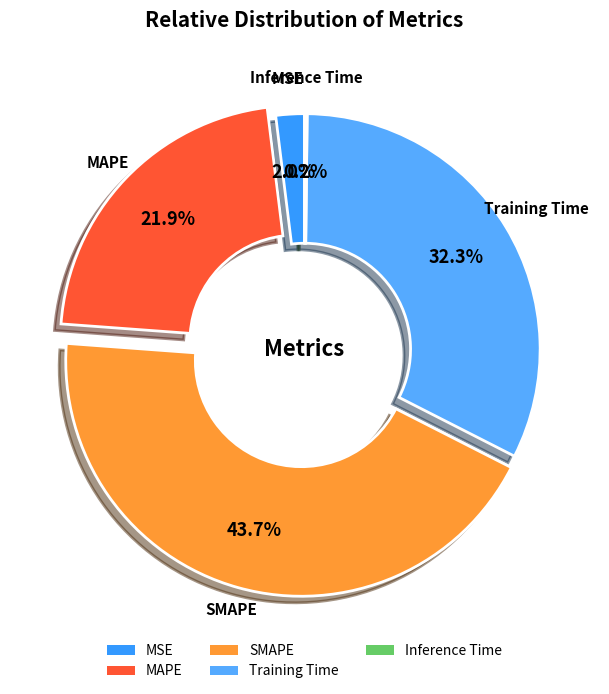

Is the sum of Training Time and MSE greater than half?

No